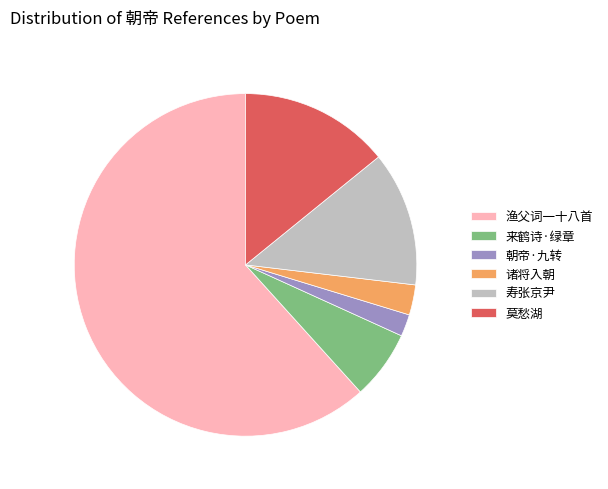

Which category has the biggest portion of the pie?

渔父词一十八首